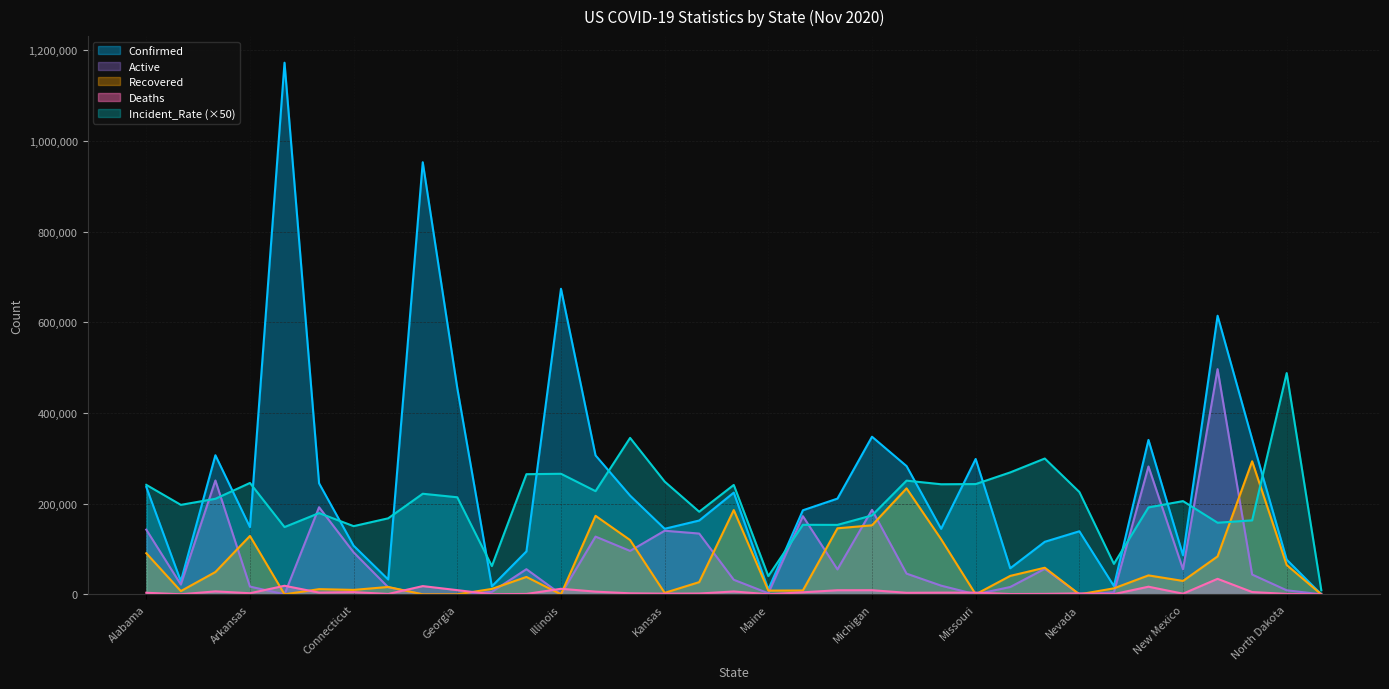

True or false: Confirmed has more than 1 interior local peaks.

True